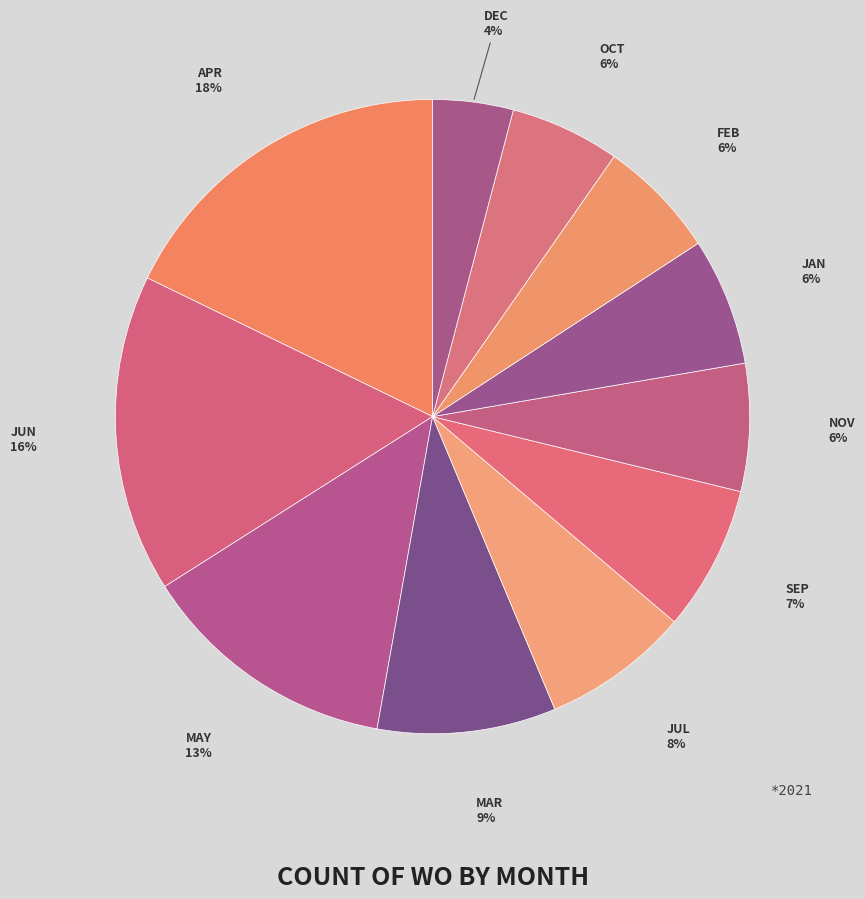

How many segments does this pie chart have?

11